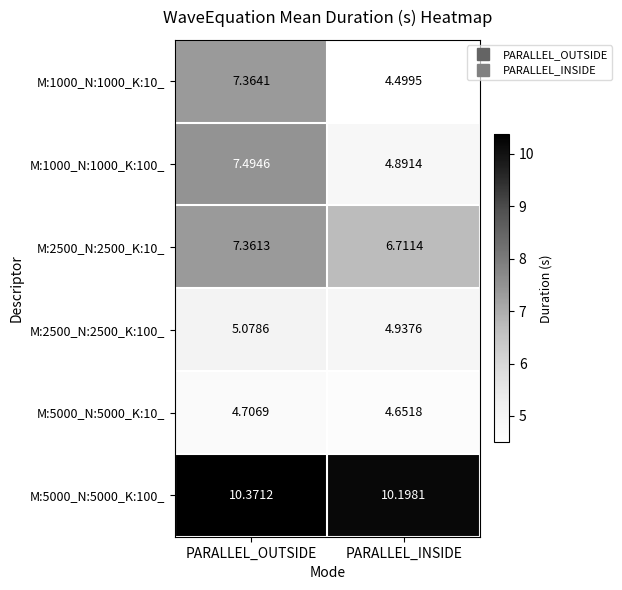

Count the number of data series in this chart.

6